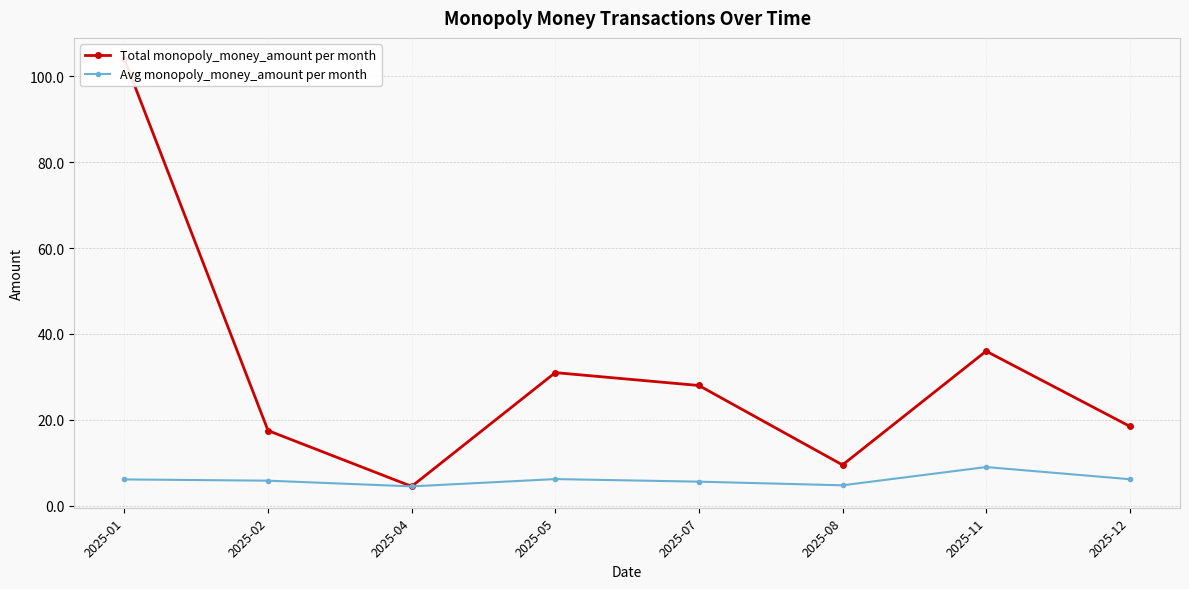

True or false: Total monopoly_money_amount per month has a value of 31.0 at 2025-05.

True